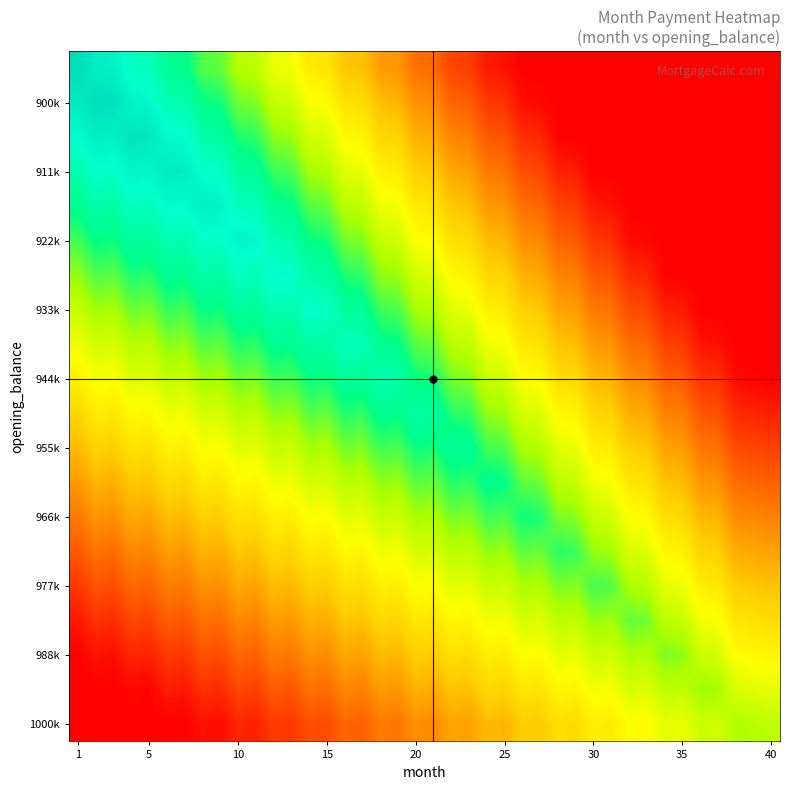

Which category has the highest value across all series?

1